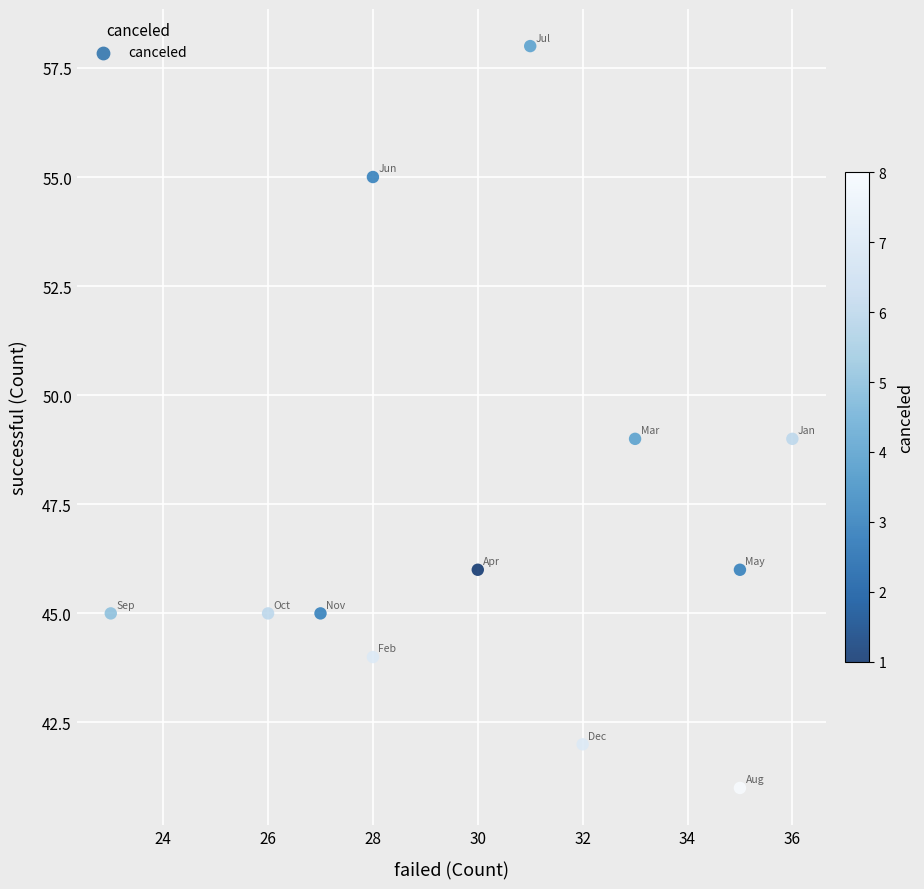

What is the average Y value?

47